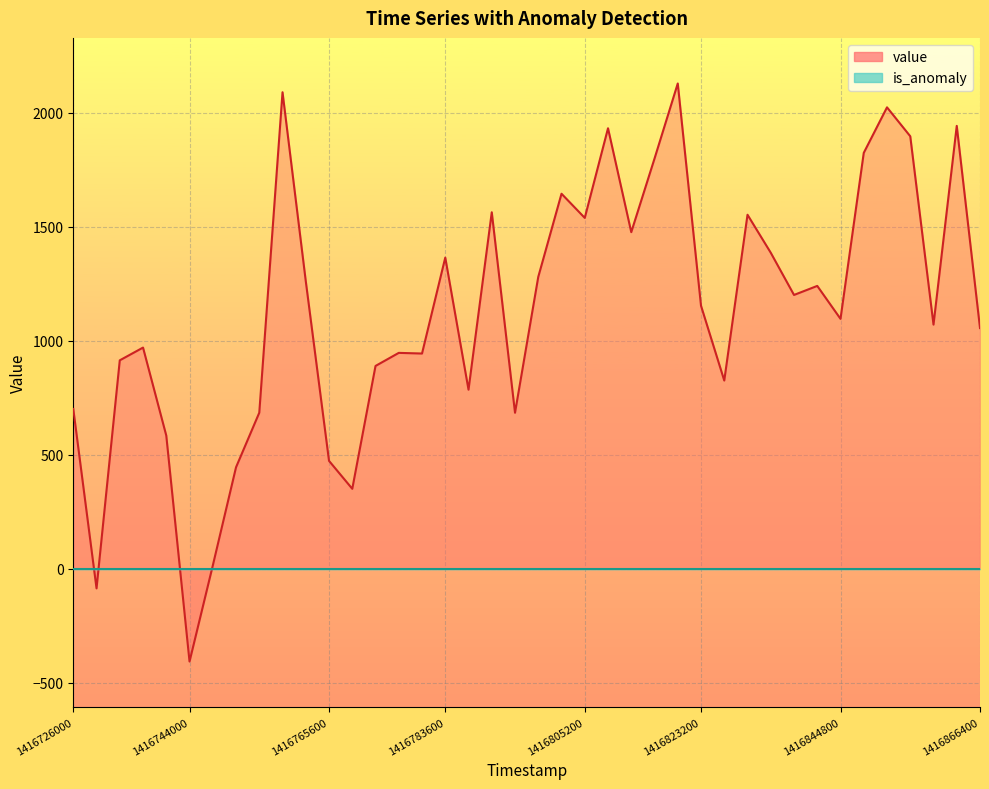

Which has a higher value, 1416783600 or 14?

1416783600